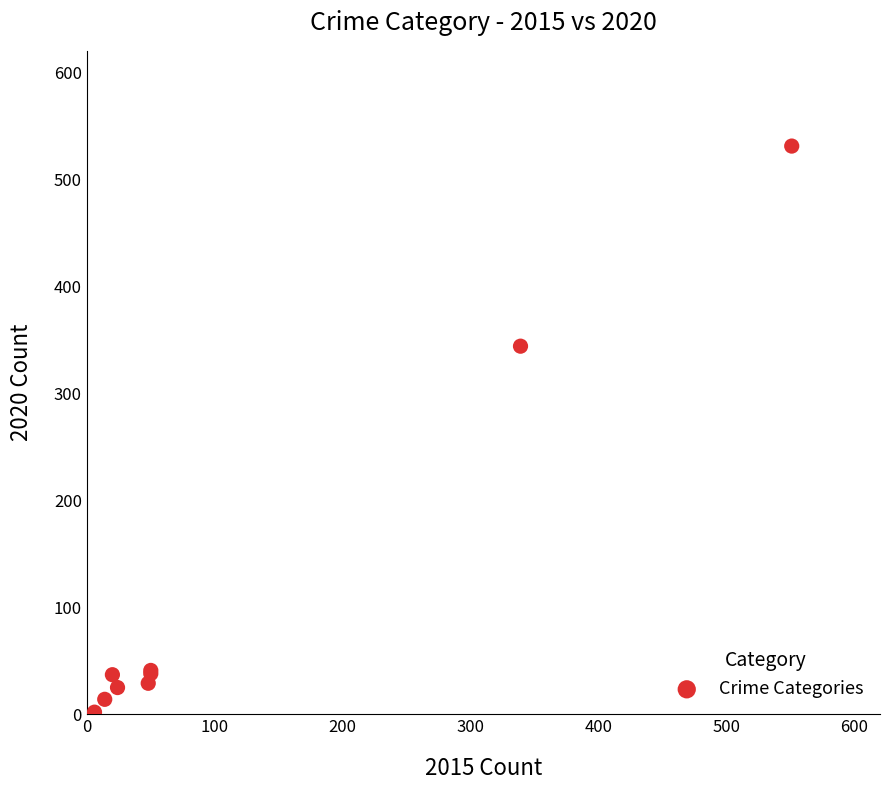

What Y value in the scatter plot is closest to 266?

344